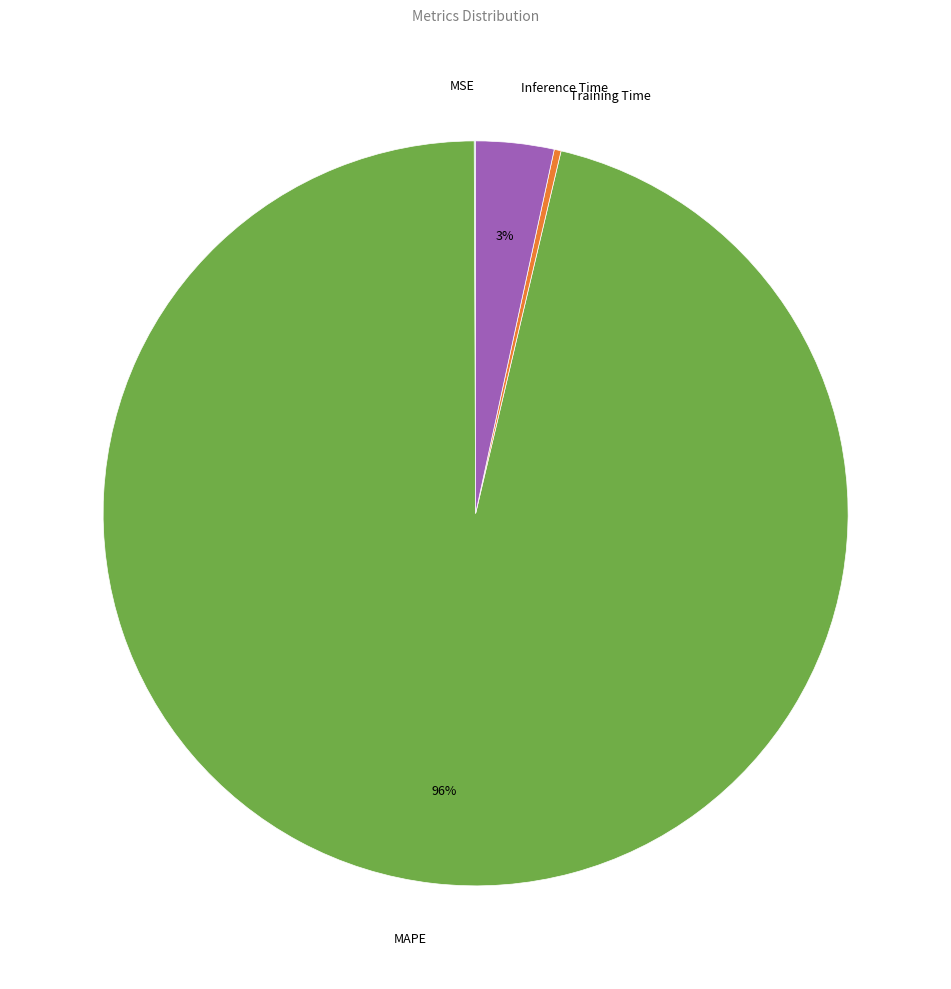

Do Inference Time and Training Time together represent more than half of the pie?

No